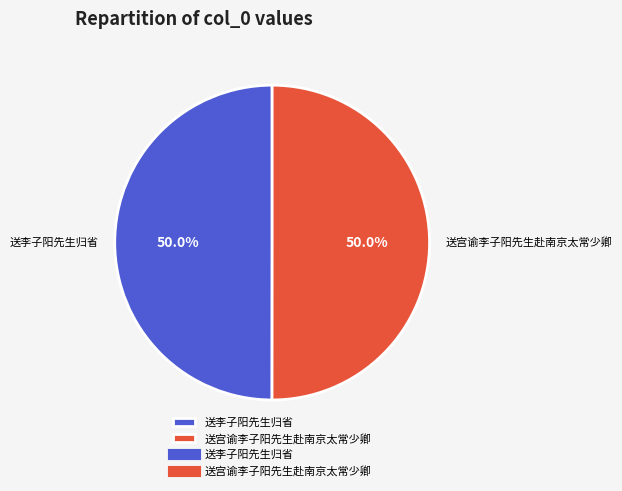

Do 送宫谕李子阳先生赴南京太常少卿 and 送李子阳先生归省 together represent more than half of the pie?

Yes